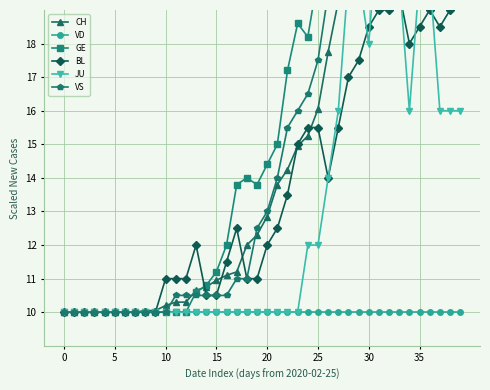

True or false: VS has a value of 22.5 at 30.

True